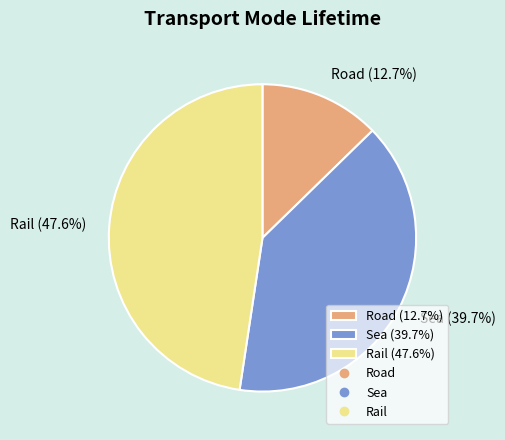

To the nearest percent, what is the combined percentage of Rail and Sea?

87%